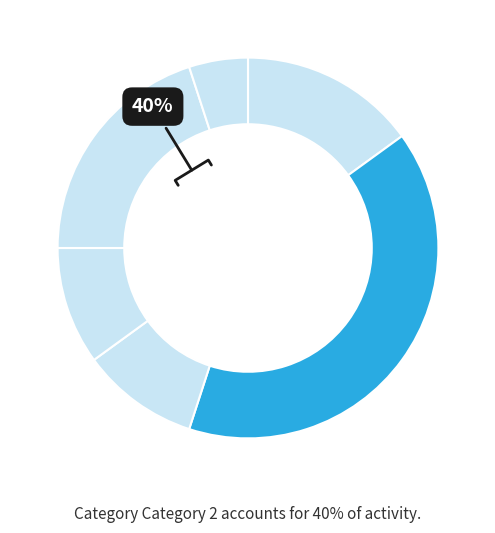

How many slices are in this pie chart?

6